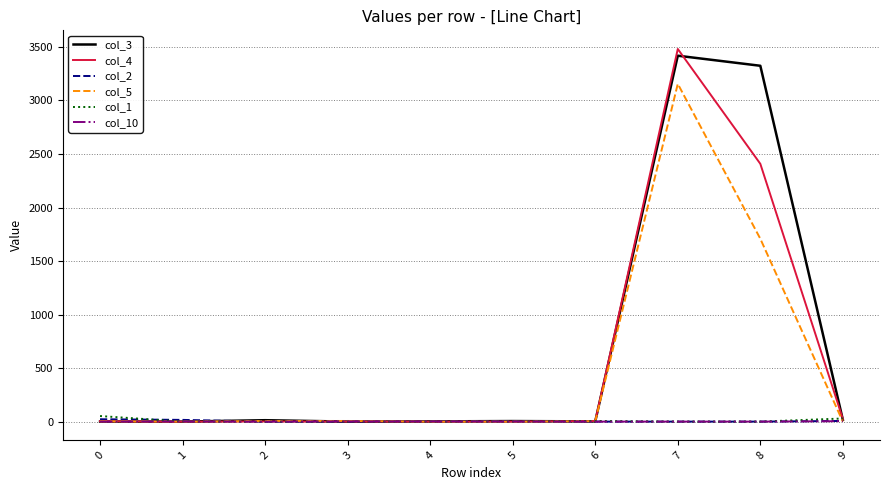

Does the chart display data point markers on the line(s)?

No